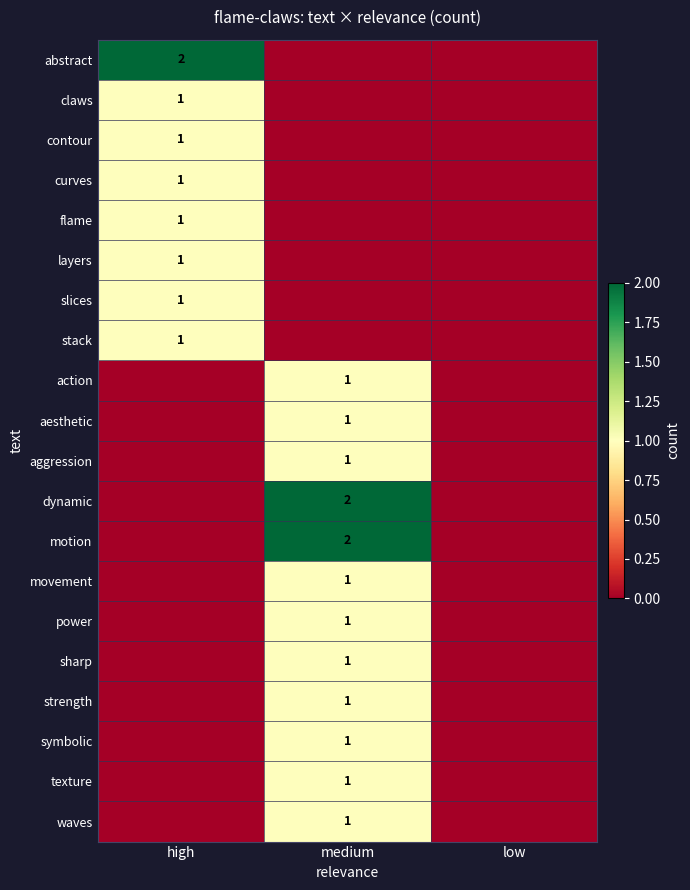

The value of action at medium is 1. True or false?

True